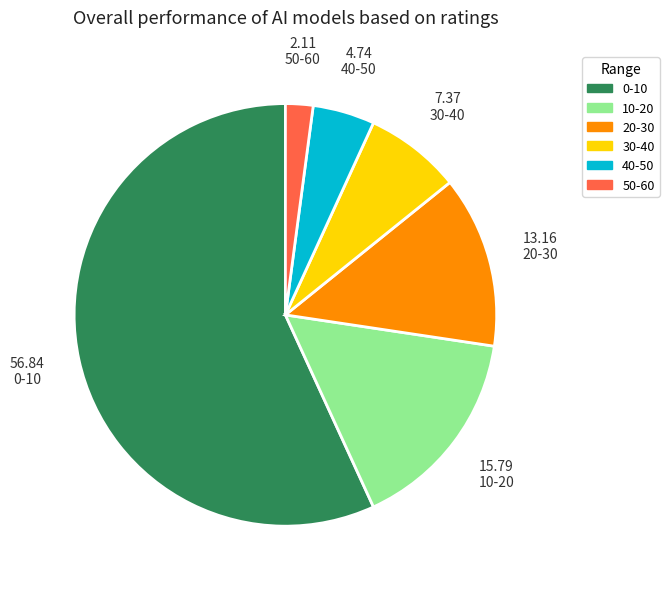

Is it true that 0-10 is 57% of the pie?

True